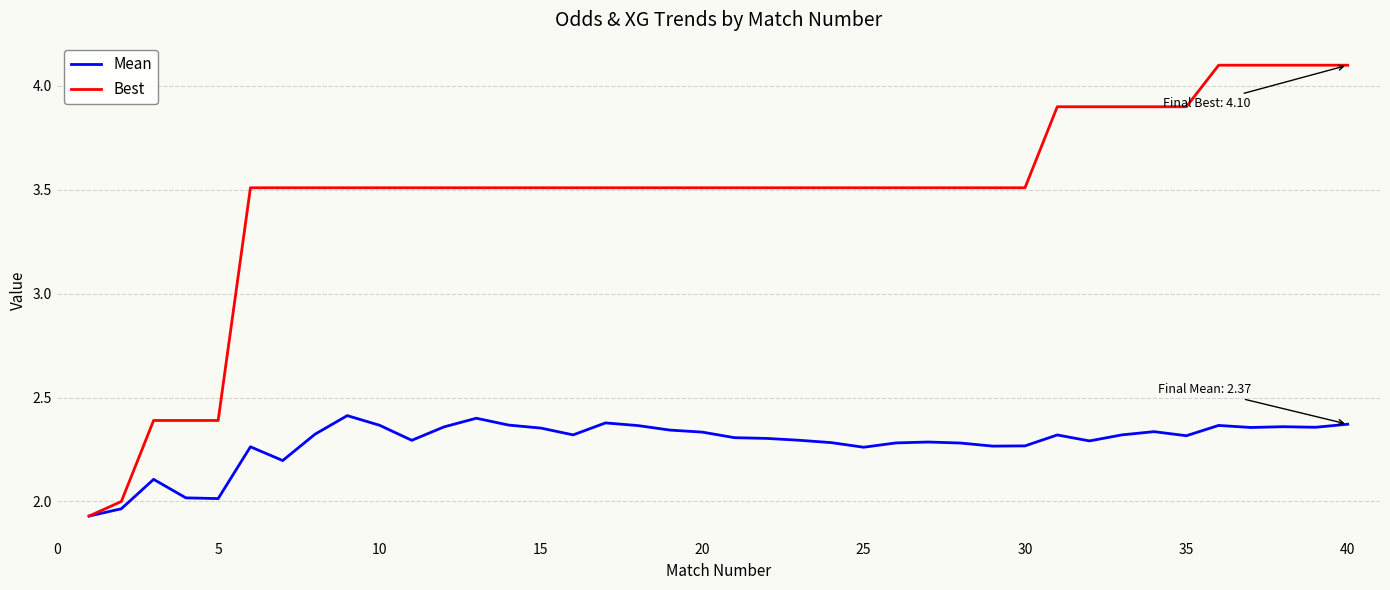

List the series in order of their peak value, lowest first.

Mean, Best